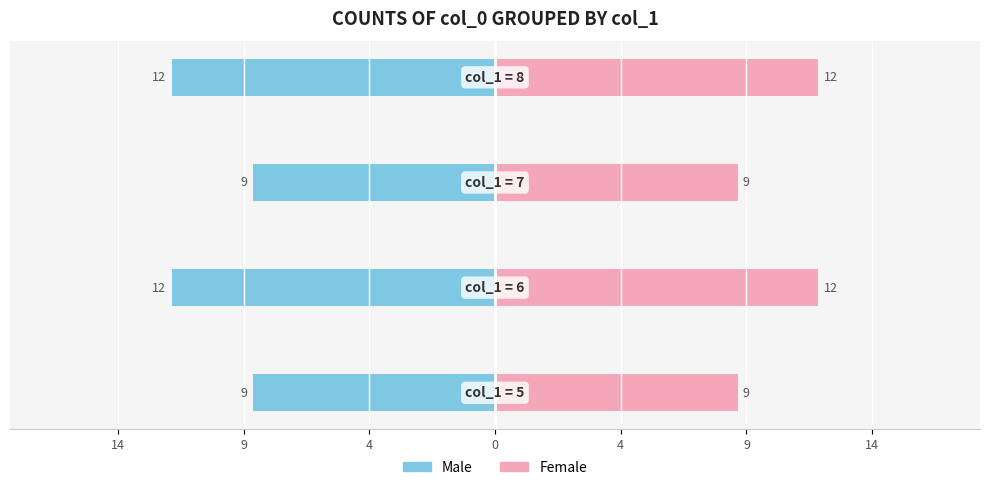

Does the chart contain stacked bars?

No